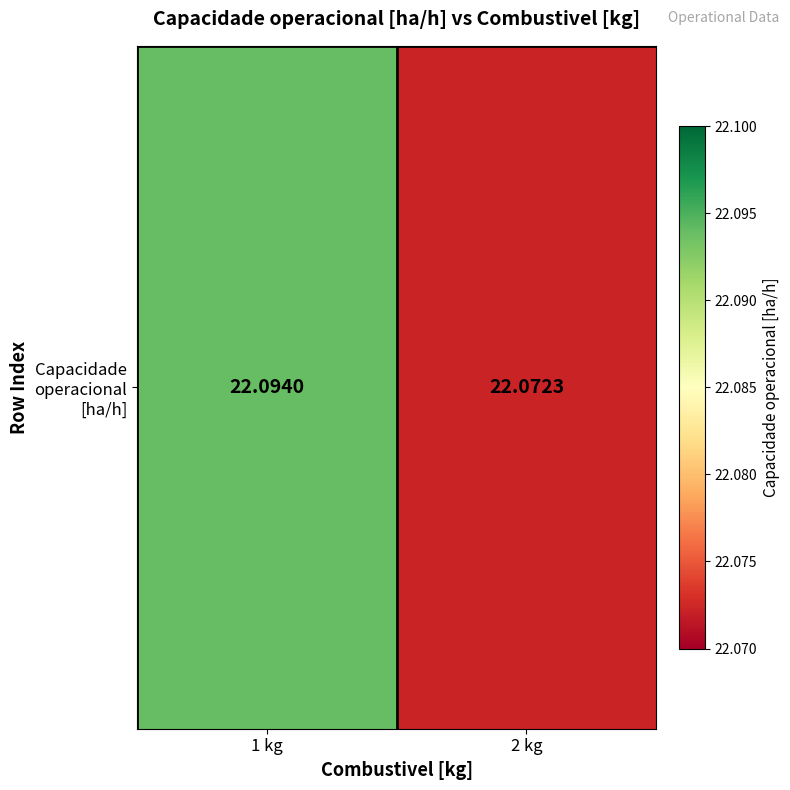

Read the value at 2 kg.

22.1